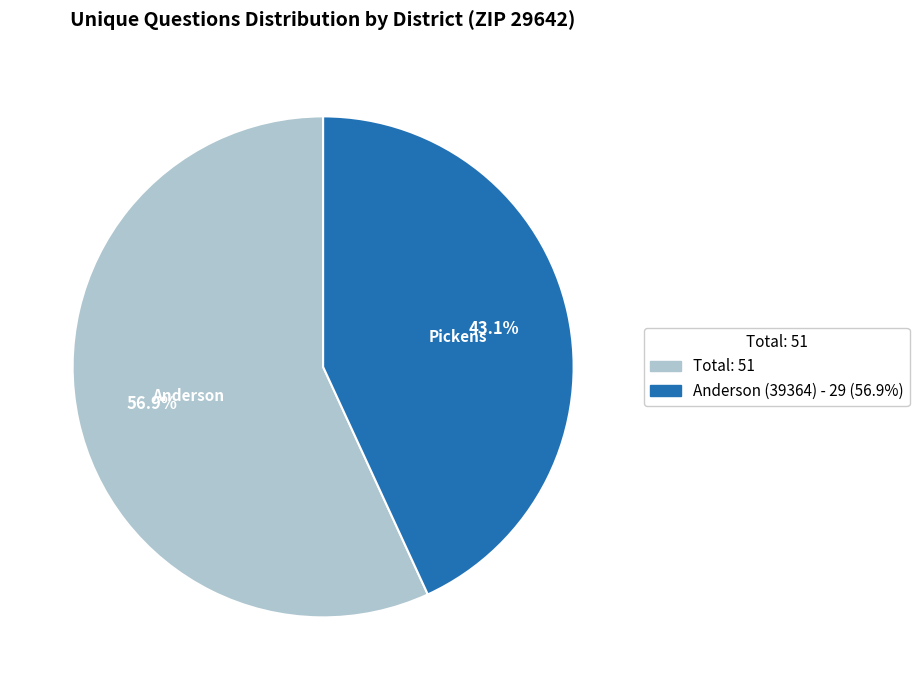

Which slice is the smallest?

Anderson (39364) - 29 (56.9%)